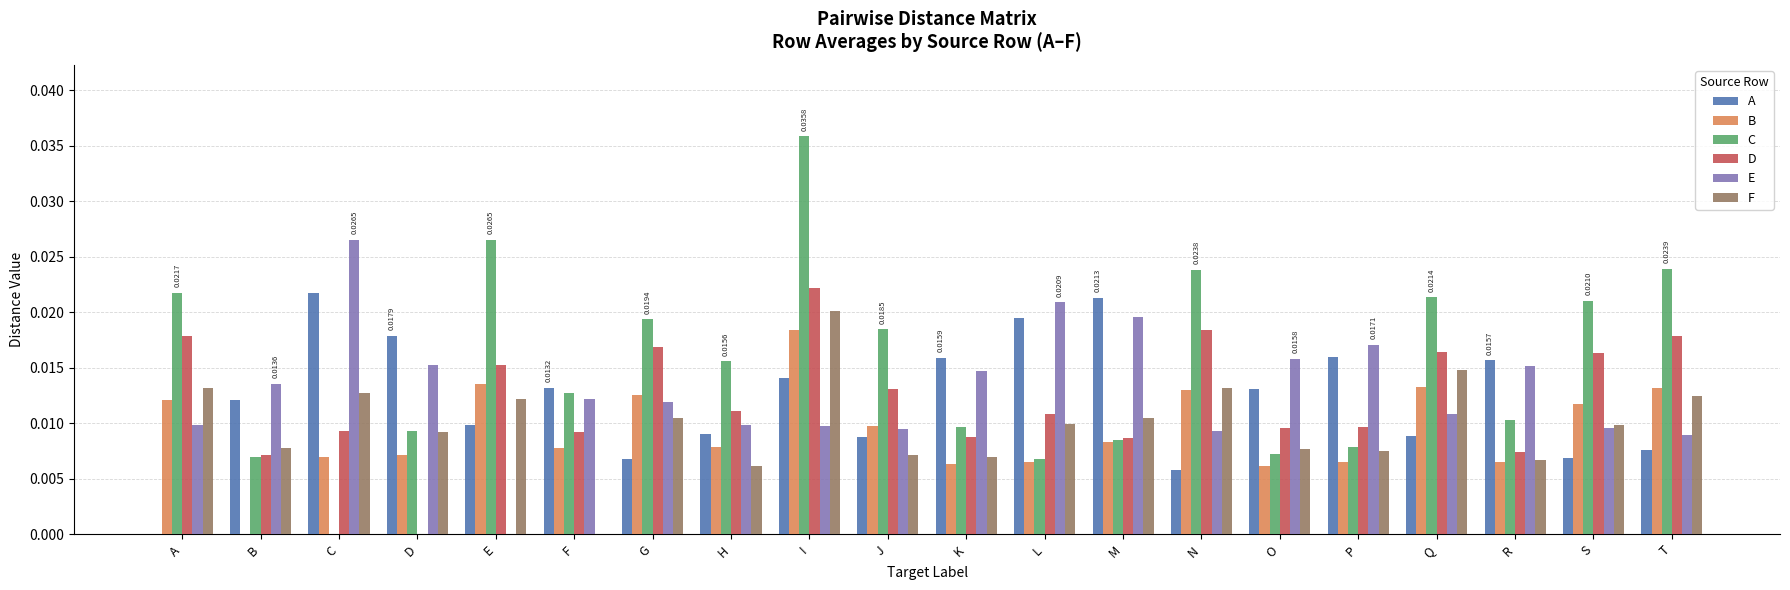

Is the value of E at C greater than the value of A at J?

Yes